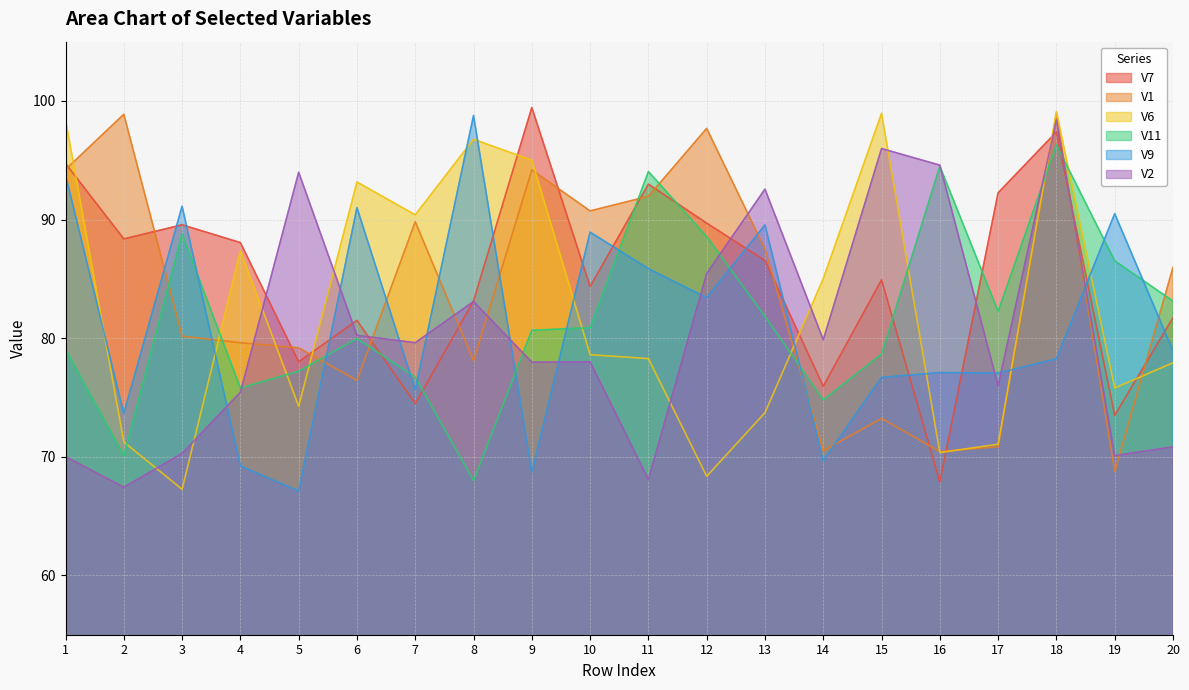

The V6 series shows 145.7 at 6. True or false?

False